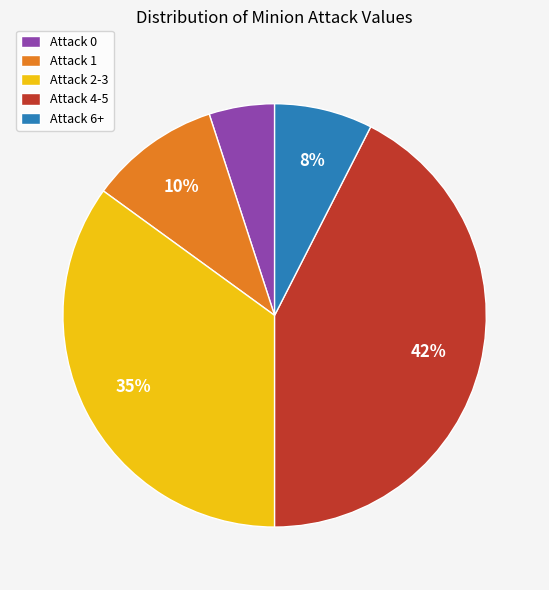

Which has a higher value, Attack 6+ or Attack 2-3?

Attack 2-3